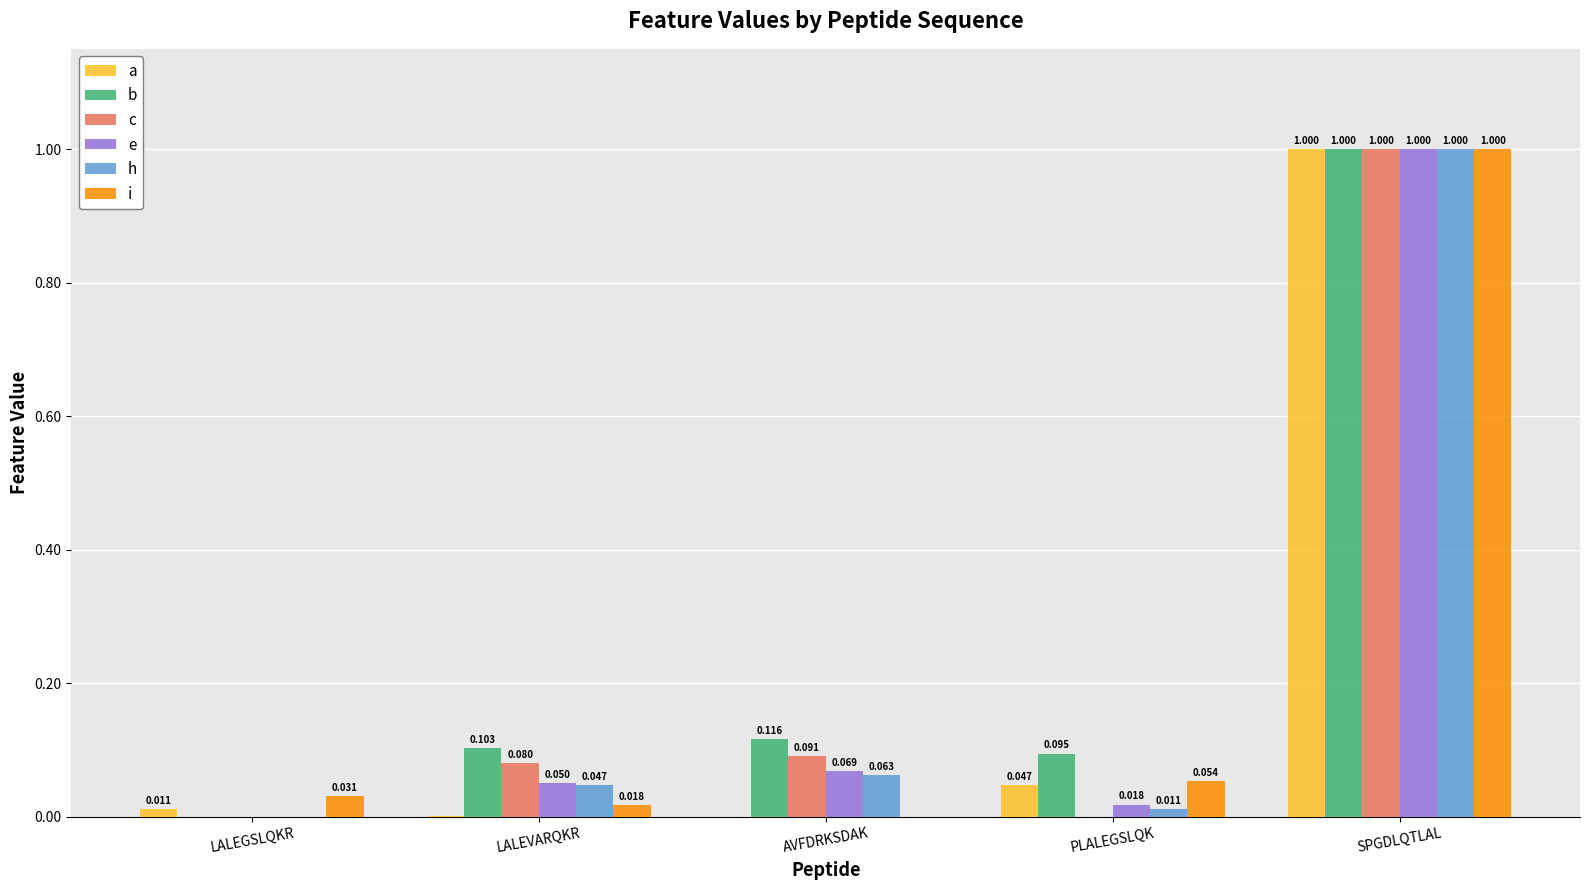

Is the value of h at LALEGSLQKR greater than the value of e at LALEVARQKR?

No